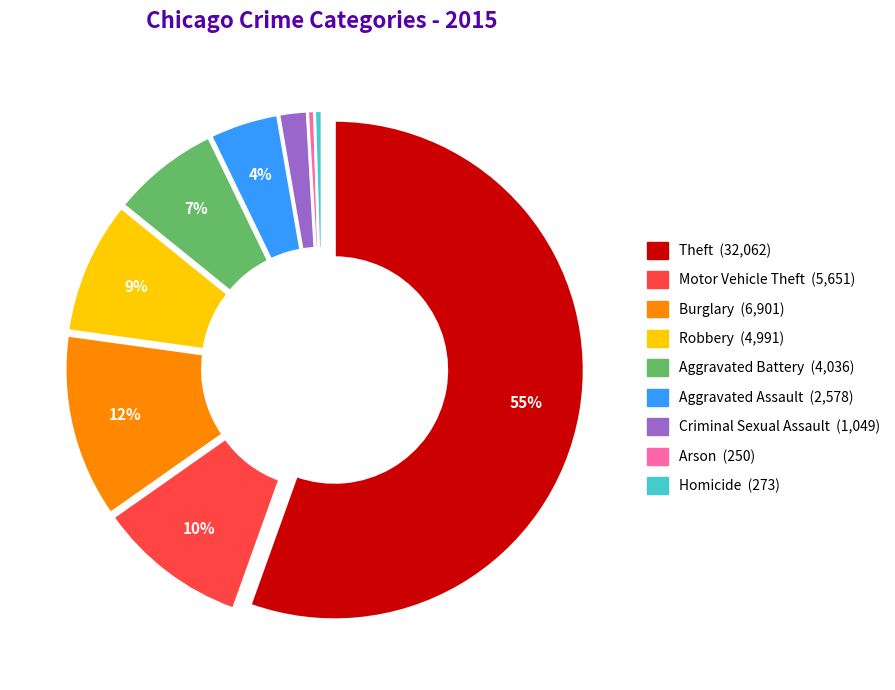

To the nearest percent, what percentage of the pie is Criminal Sexual Assault?

2%